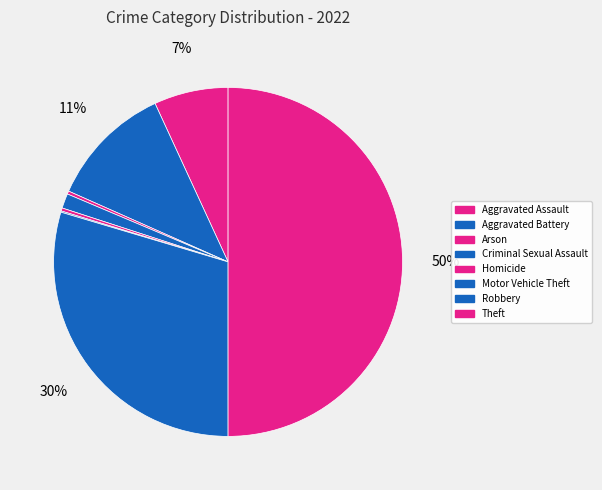

Rank the categories by value from highest to lowest.

Theft, Robbery, Aggravated Battery, Aggravated Assault, Criminal Sexual Assault, Arson, Homicide, Motor Vehicle Theft